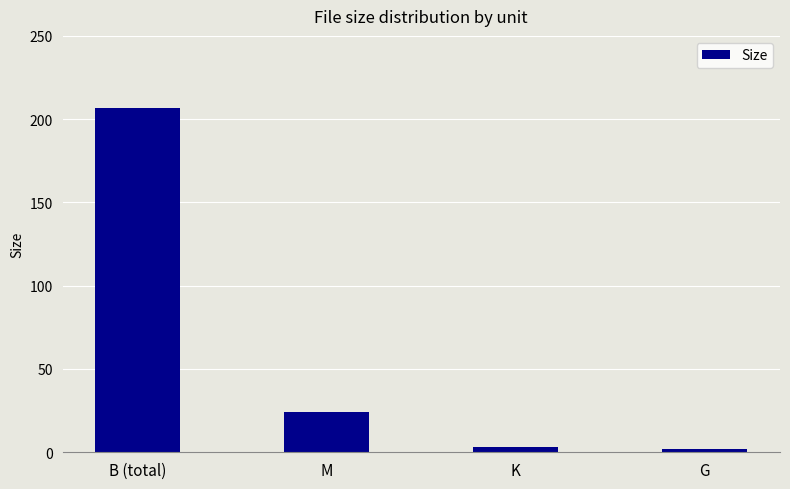

What is the label of the 2nd bar from the right?

K